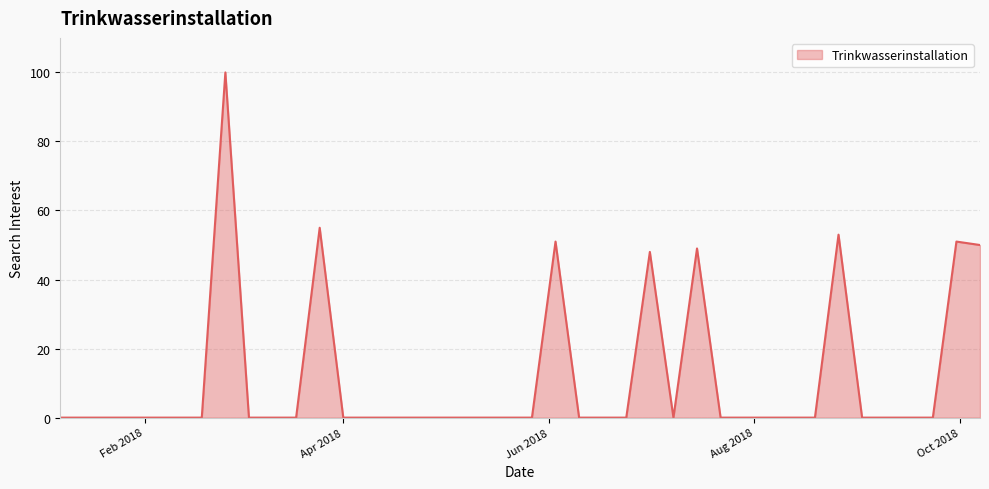

What is the difference between the maximum and minimum values?

100